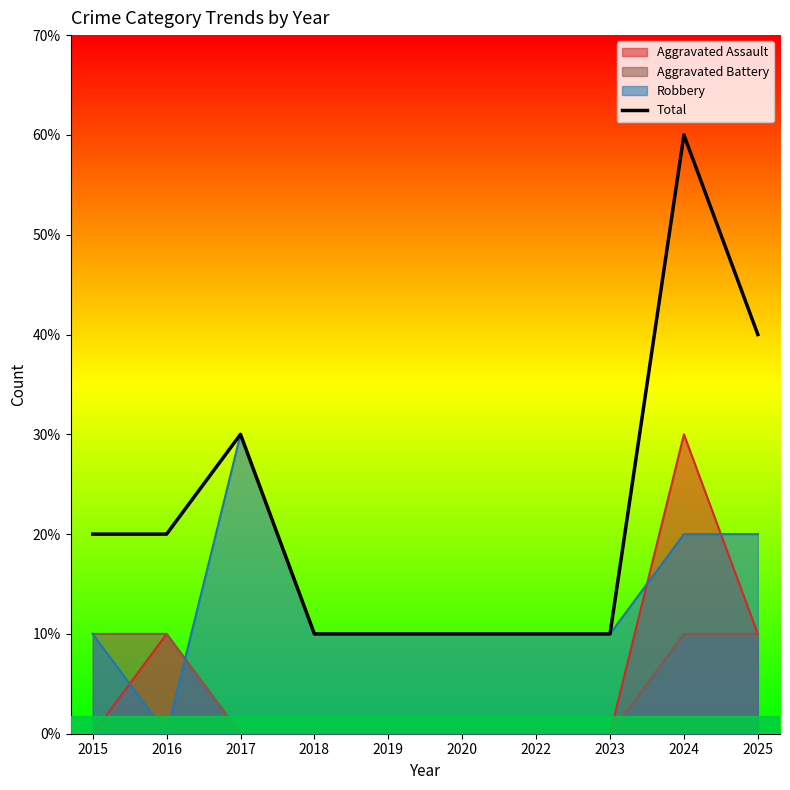

What is the difference between the values at 2024 and 2025?

2